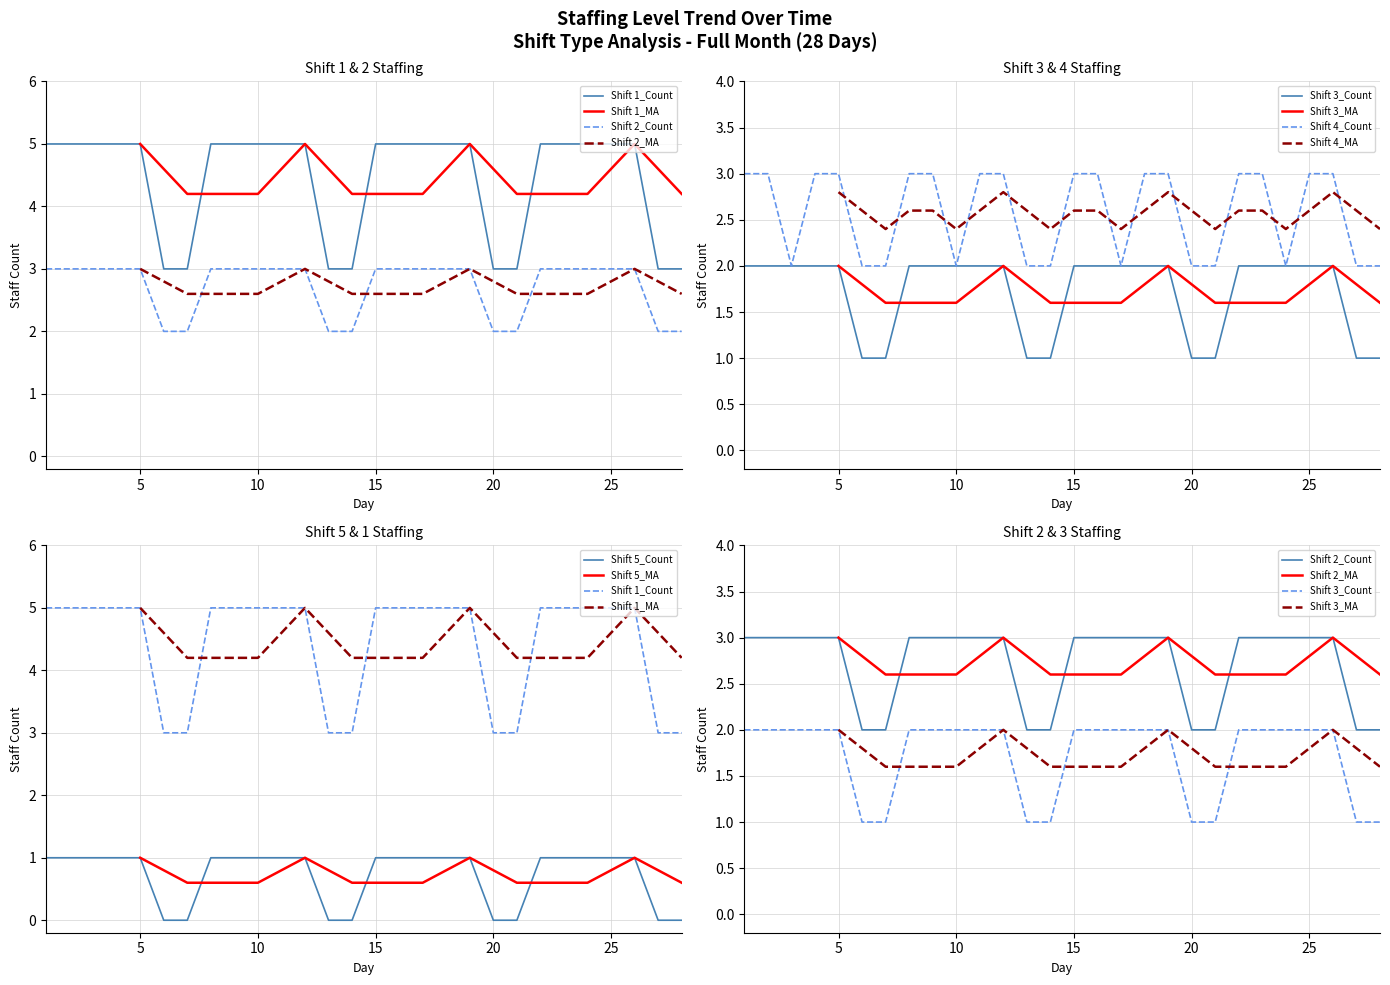

The value of Shift 4 at 7 is 2. True or false?

True